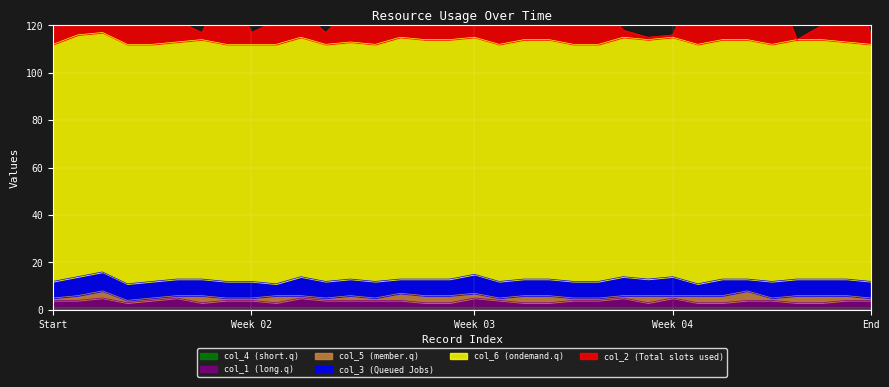

How many data points in col_6 are less than 101?

15